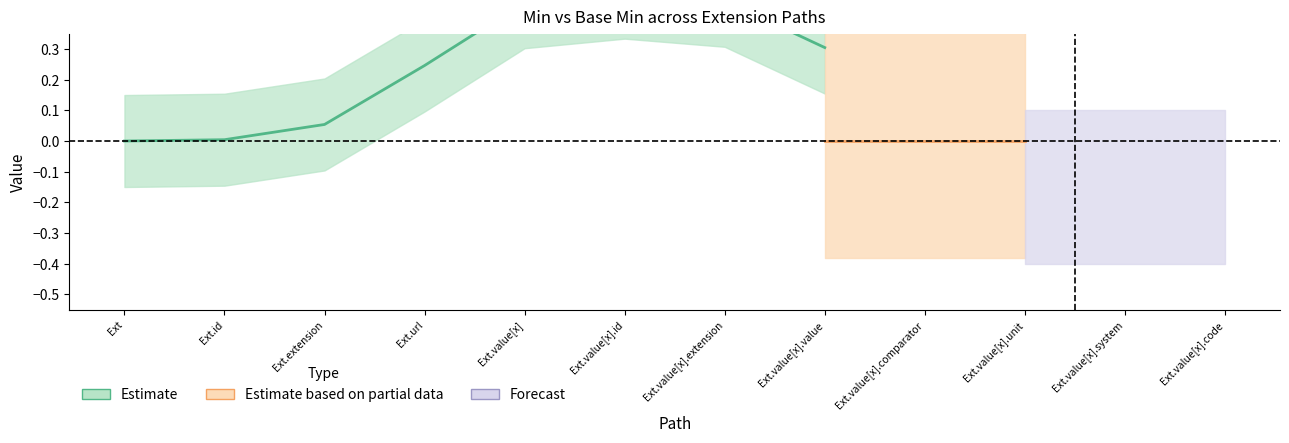

In Base Min upper, how many points are lower than both neighbors (excluding endpoints)?

1